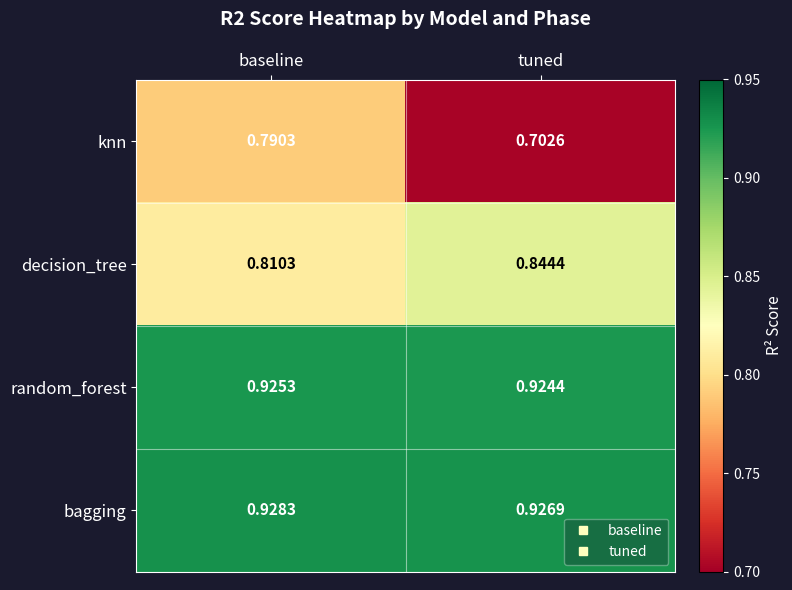

At which label is random_forest closest to 0?

tuned